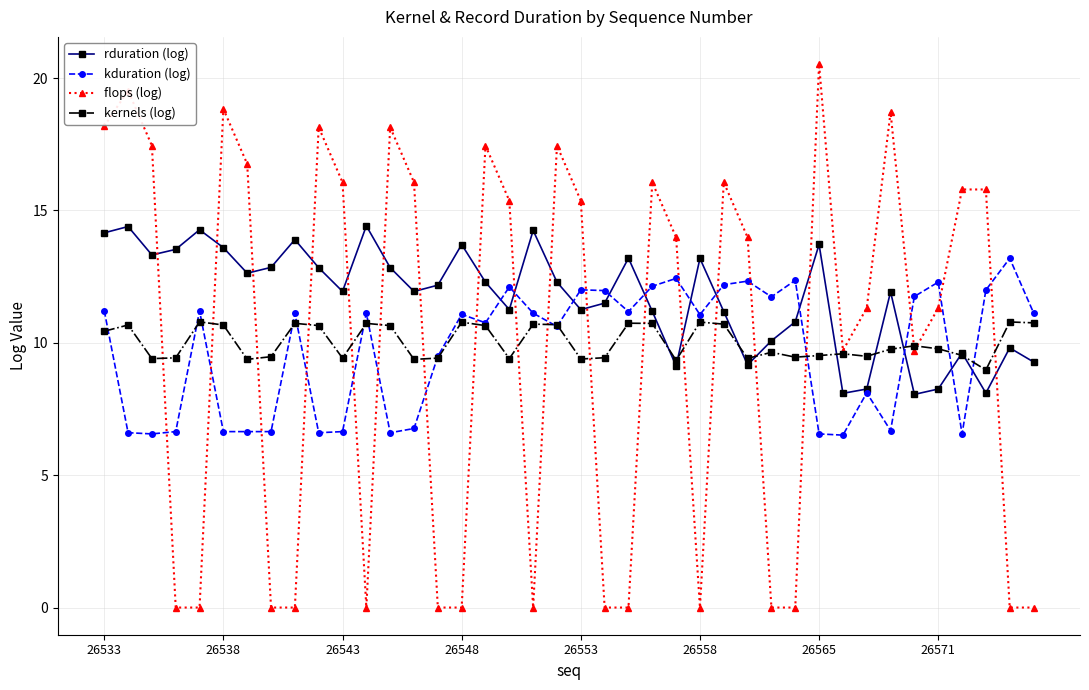

How many distinct data groups are displayed?

4